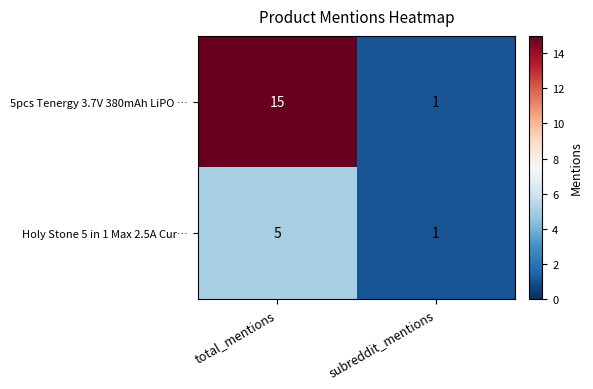

List the series in order of their peak value, highest first.

5pcs Tenergy 3.7V 380mAh LiPO …, Holy Stone 5 in 1 Max 2.5A Cur…